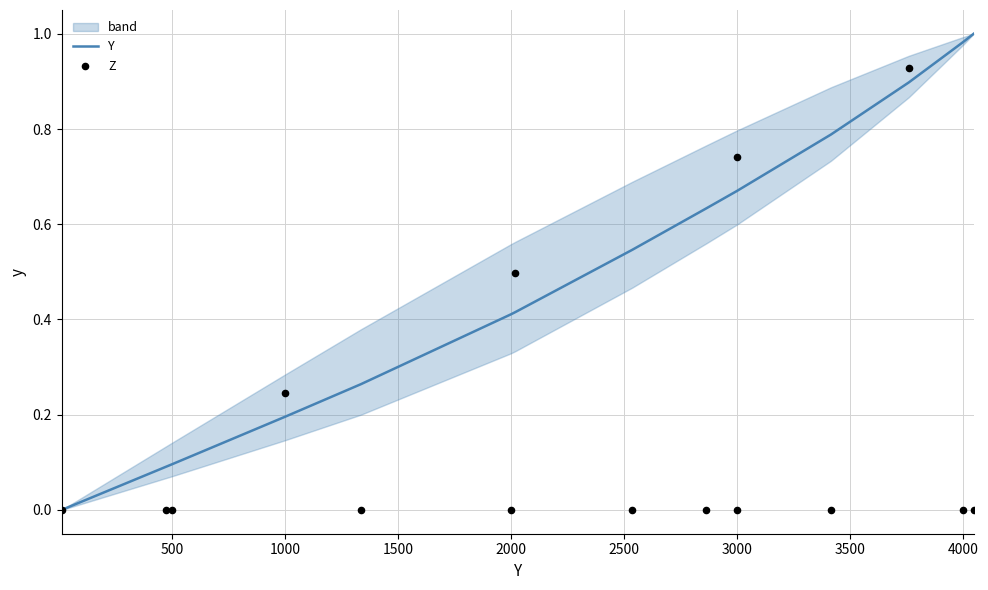

Which series has the largest total across all categories?

Y